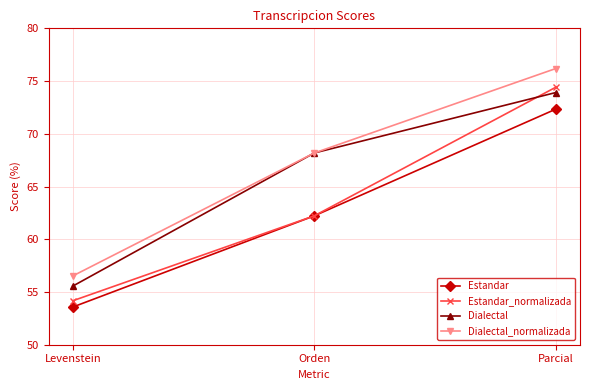

At which label does Dialectal_normalizada first exceed 68?

Orden